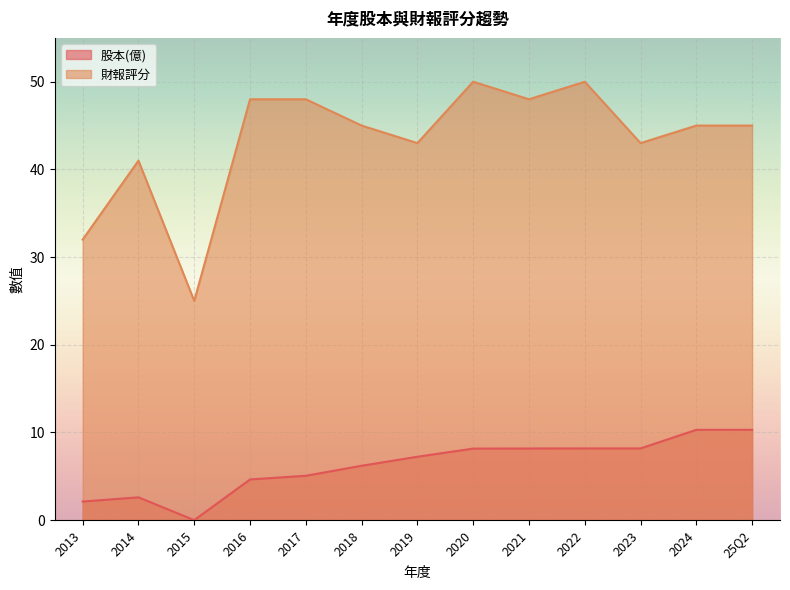

How many values in the 股本(億) series exceed 7?

7